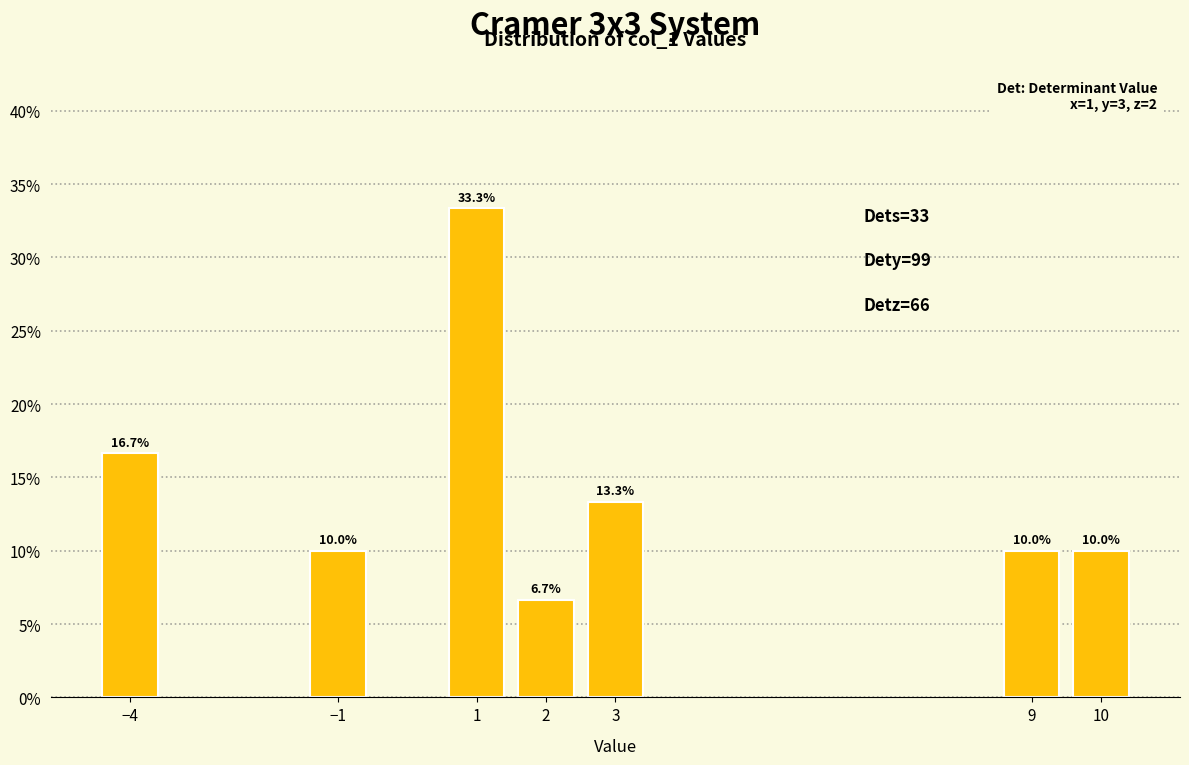

Reading left to right, what are all the values shown in this chart?

16.7	10.0	33.3	6.7	13.3	10.0	10.0